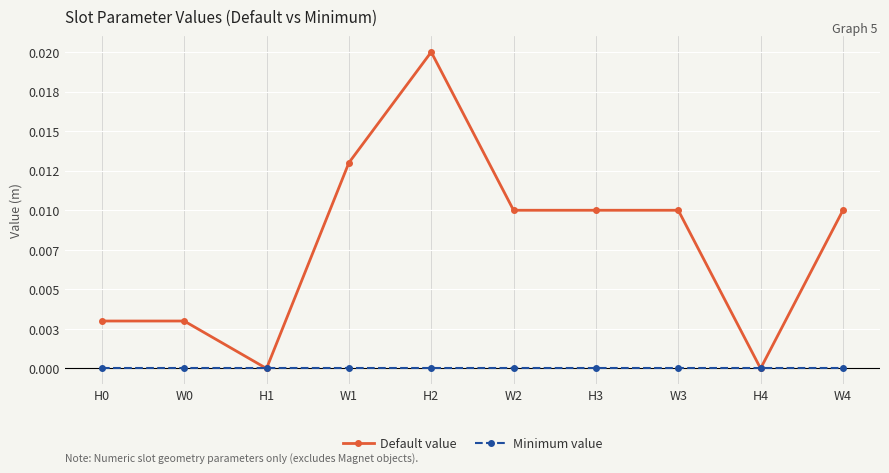

Is this an area chart (filled region under the line)?

No